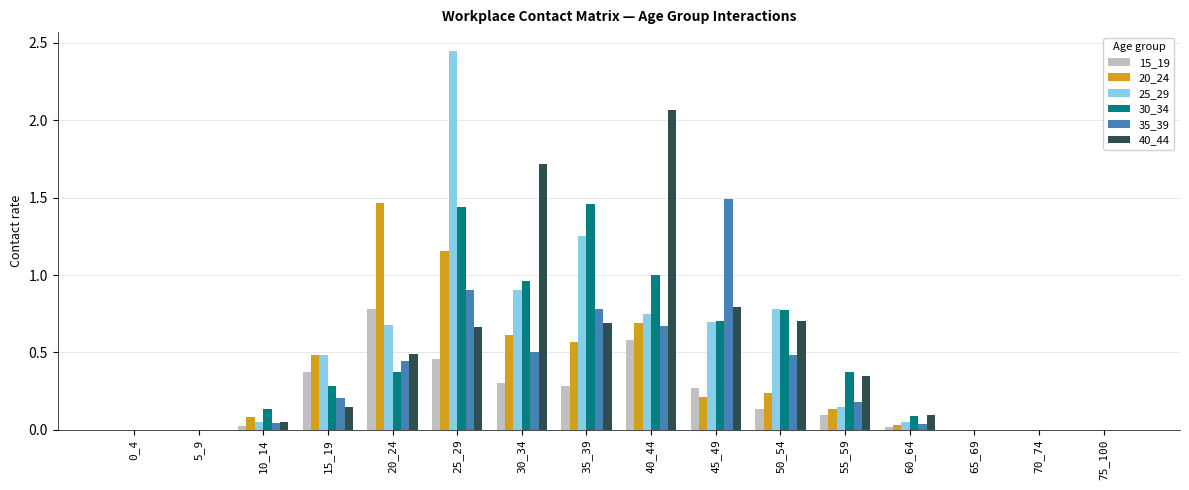

What is the sum of all 40_44 values?

7.8